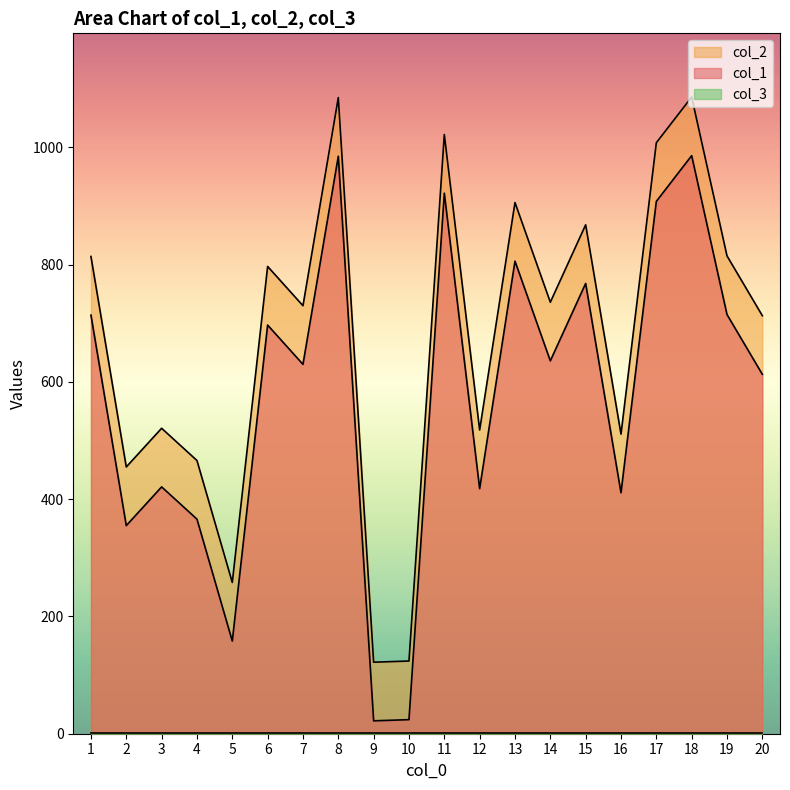

At which category does col_1 reach its first local valley?

2